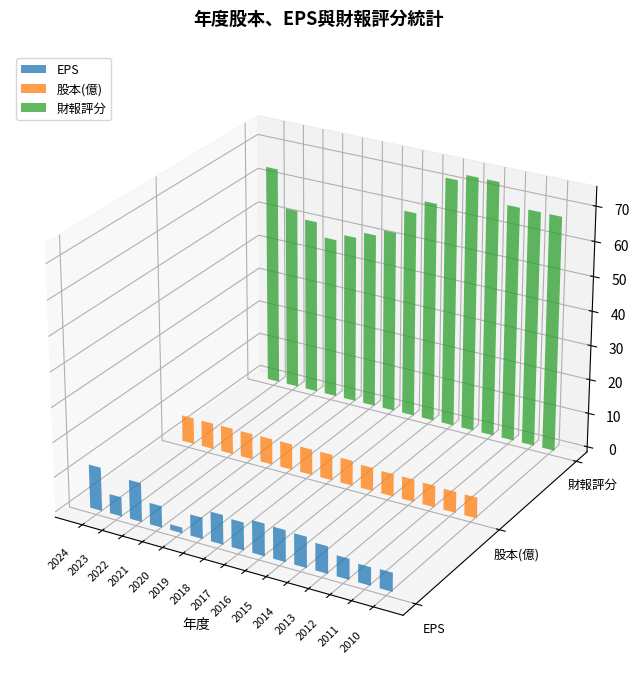

Reading right to left, extract all data points from this chart.

EPS: 2010=5.4	2011=5.2	2012=6.0	2013=7.8	2014=8.9	2015=9.1	2016=9.3	2017=8.0	2018=8.5	2019=6.1	2020=1.6	2021=6.2	2022=11.2	2023=5.5	2024=12.6
股本(億): 2010=6.0	2011=6.1	2012=6.3	2013=6.5	2014=6.5	2015=6.8	2016=7.3	2017=7.5	2018=7.5	2019=7.5	2020=7.5	2021=7.5	2022=7.5	2023=7.6	2024=7.6
財報評分: 2010=68.0	2011=68.0	2012=68.0	2013=74.0	2014=74.0	2015=72.0	2016=64.0	2017=60.0	2018=53.0	2019=51.0	2020=49.0	2021=47.0	2022=51.0	2023=53.0	2024=64.0